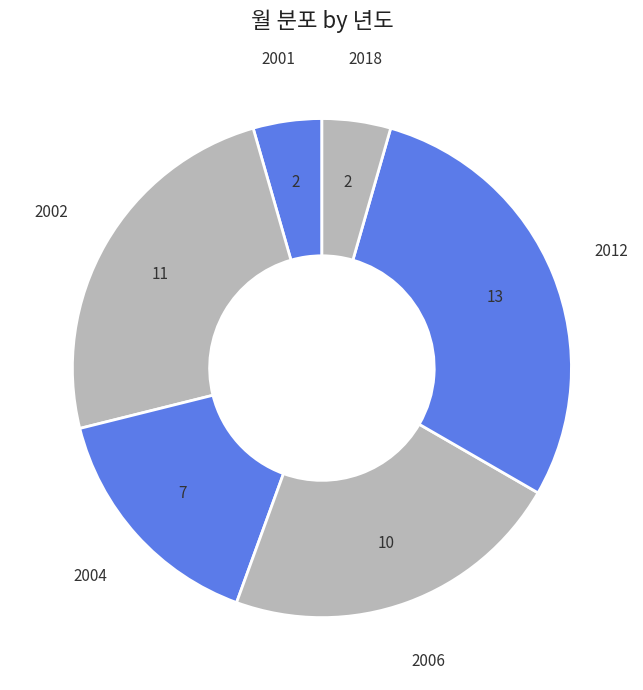

What is the largest slice in the pie chart?

2012